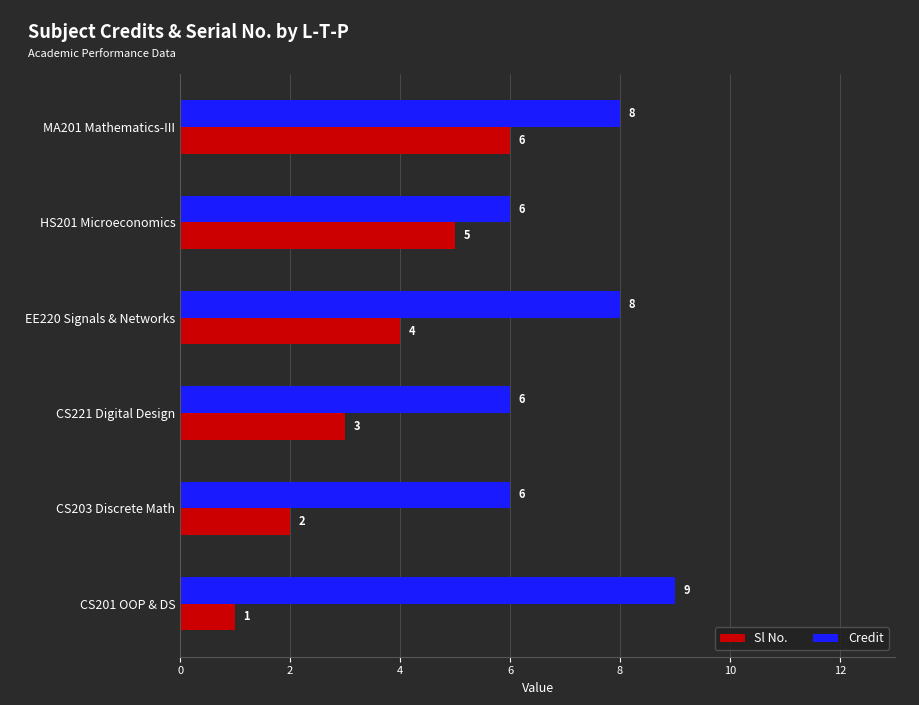

Is it true that Sl No. equals 2 at CS201 OOP & DS?

False